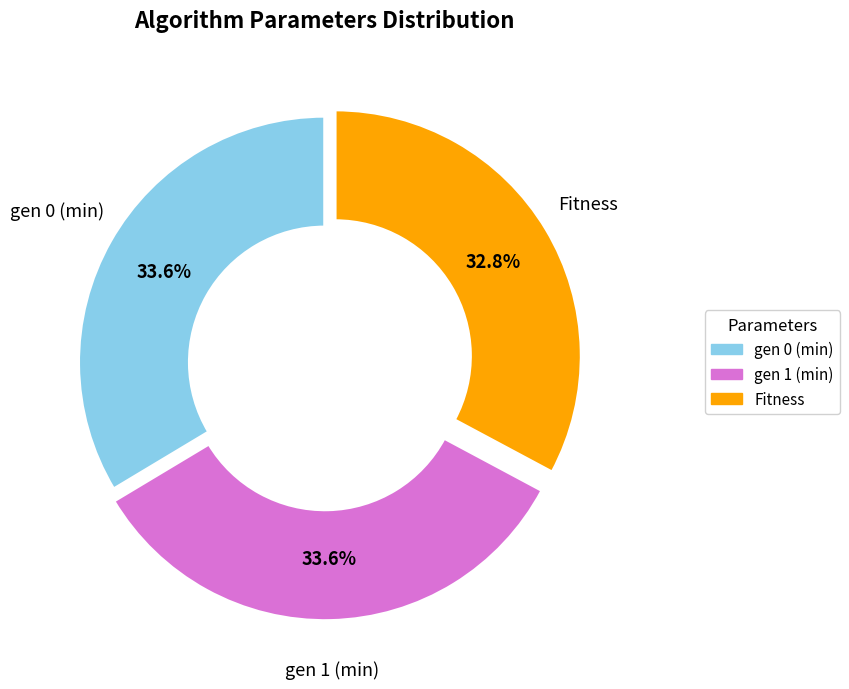

Which category has the smallest portion of the pie?

Fitness